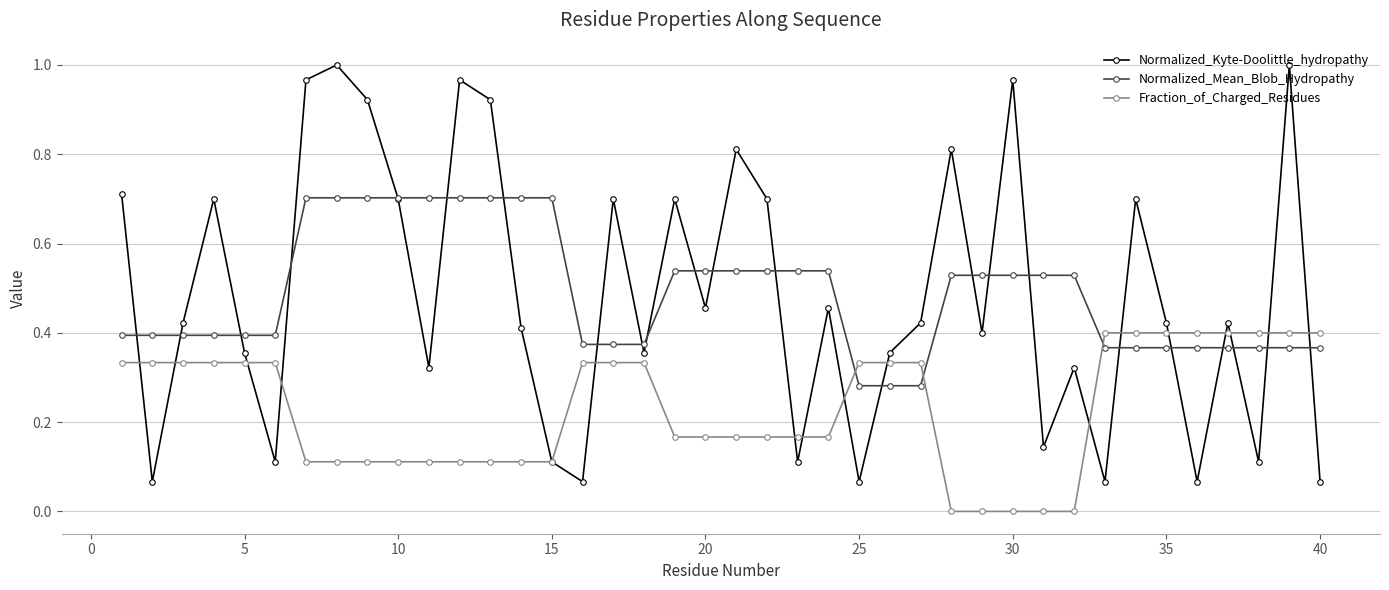

Which series has the largest range (max minus min)?

Normalized_Kyte-Doolittle_hydropathy